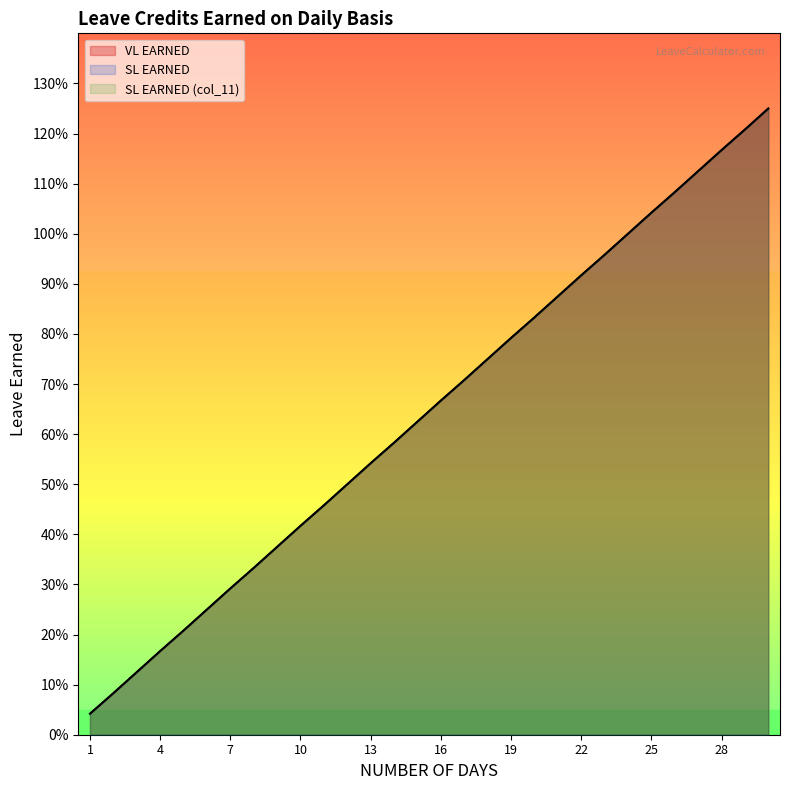

Reading left to right, transcribe all the data shown in this chart.

VL EARNED: 1=0.0	2=0.1	3=0.1	4=0.2	5=0.2	6=0.2	7=0.3	8=0.3	9=0.4	10=0.4	11=0.5	12=0.5	13=0.5	14=0.6	15=0.6	16=0.7	17=0.7	18=0.8	19=0.8	20=0.8	21=0.9	22=0.9	23=1.0	24=1.0	25=1.0	26=1.1	27=1.1	28=1.2	29=1.2	30=1.2
SL EARNED: 1=0.0	2=0.1	3=0.1	4=0.2	5=0.2	6=0.2	7=0.3	8=0.3	9=0.4	10=0.4	11=0.5	12=0.5	13=0.5	14=0.6	15=0.6	16=0.7	17=0.7	18=0.8	19=0.8	20=0.8	21=0.9	22=0.9	23=1.0	24=1.0	25=1.0	26=1.1	27=1.1	28=1.2	29=1.2	30=1.2
SL EARNED (col_11): 1=0.0	2=0.1	3=0.1	4=0.2	5=0.2	6=0.2	7=0.3	8=0.3	9=0.4	10=0.4	11=0.5	12=0.5	13=0.5	14=0.6	15=0.6	16=0.7	17=0.7	18=0.8	19=0.8	20=0.8	21=0.9	22=0.9	23=1.0	24=1.0	25=1.0	26=1.1	27=1.1	28=1.2	29=1.2	30=1.2